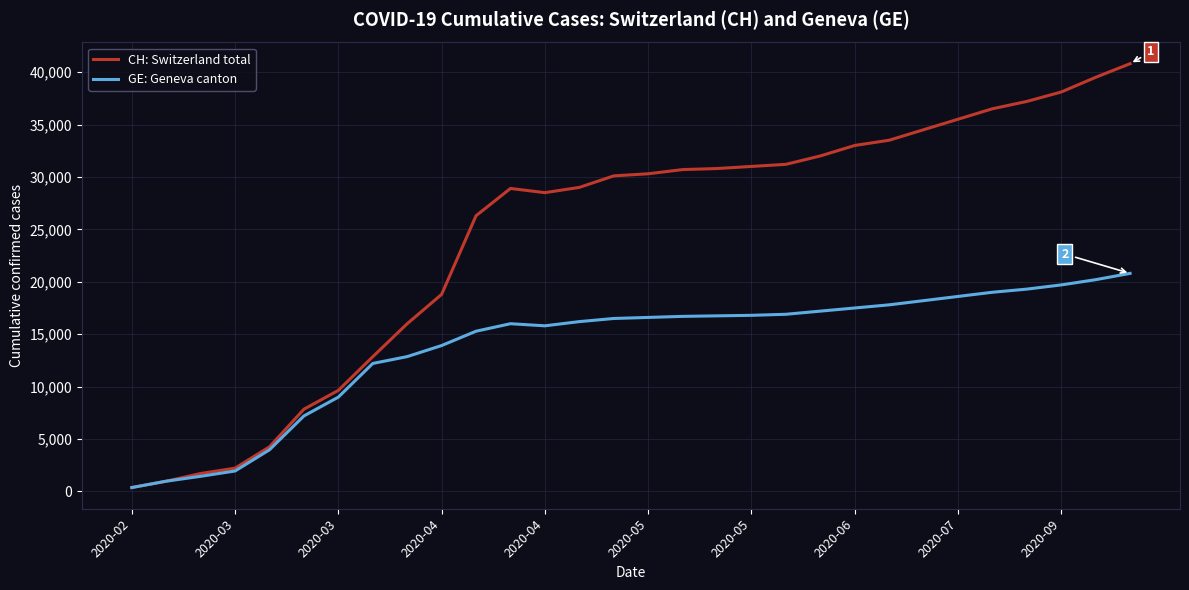

What is the sum of all CH: Switzerland total values?

732097